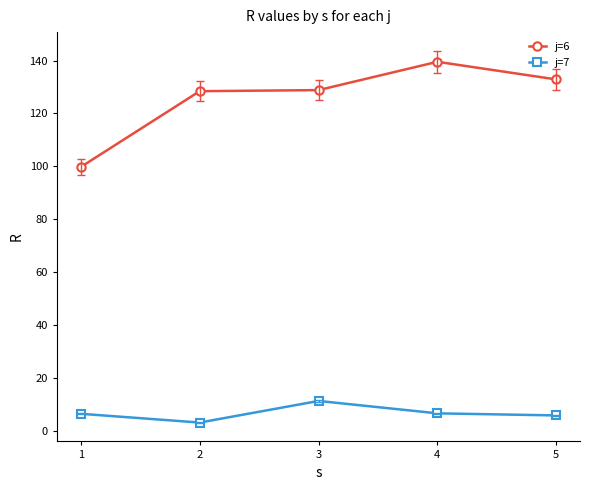

How many lines are shown in the chart?

2